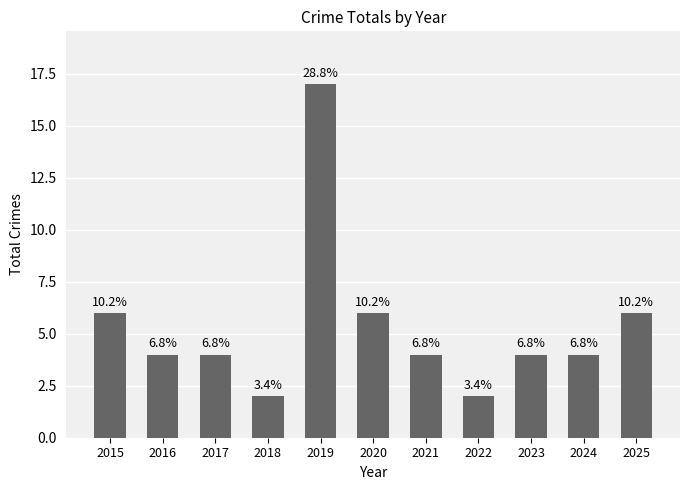

Are the bars horizontal?

No